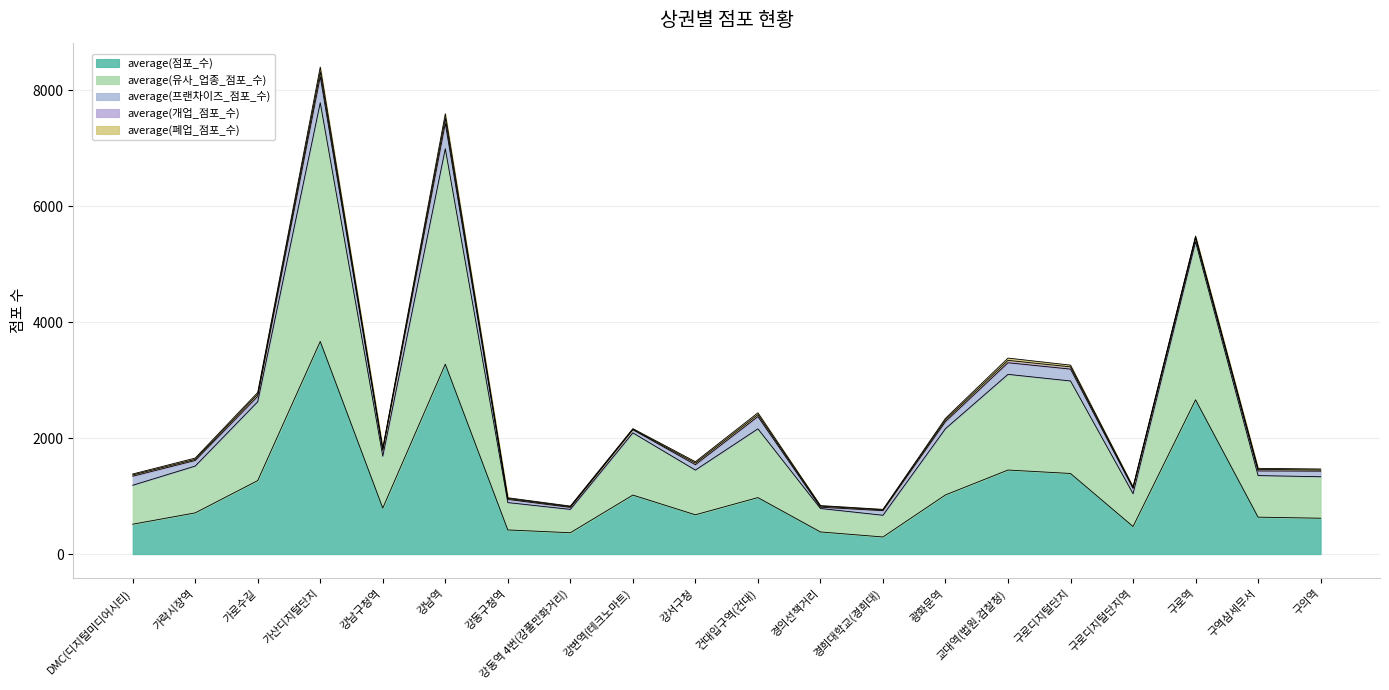

True or false: average(프랜차이즈_점포_수) and average(폐업_점포_수) cross at least once.

False